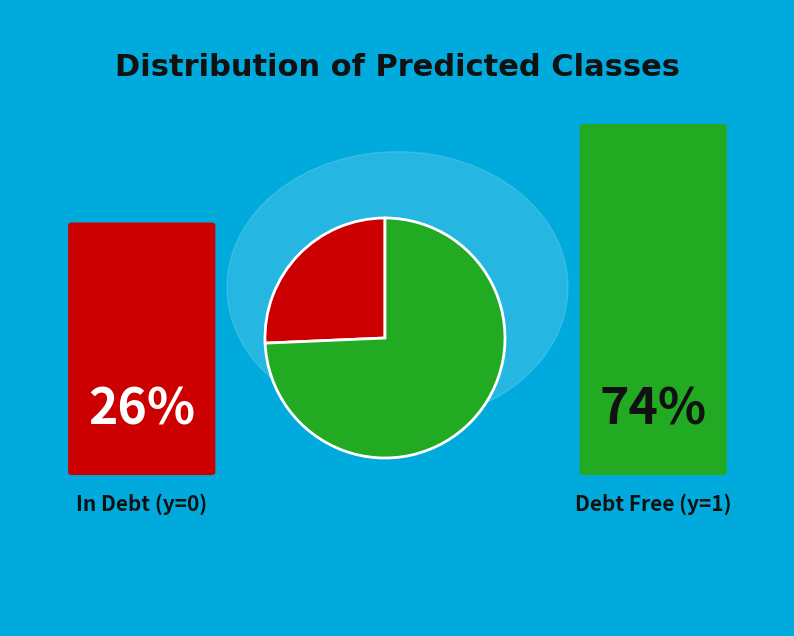

Does any single category account for the majority?

Yes